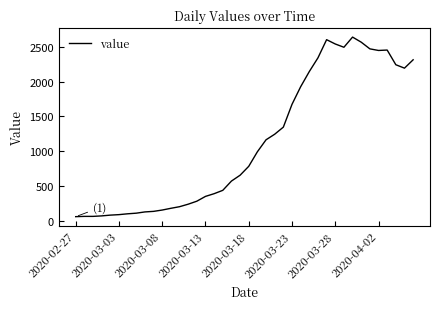

What is the difference between the maximum and minimum values?

2579